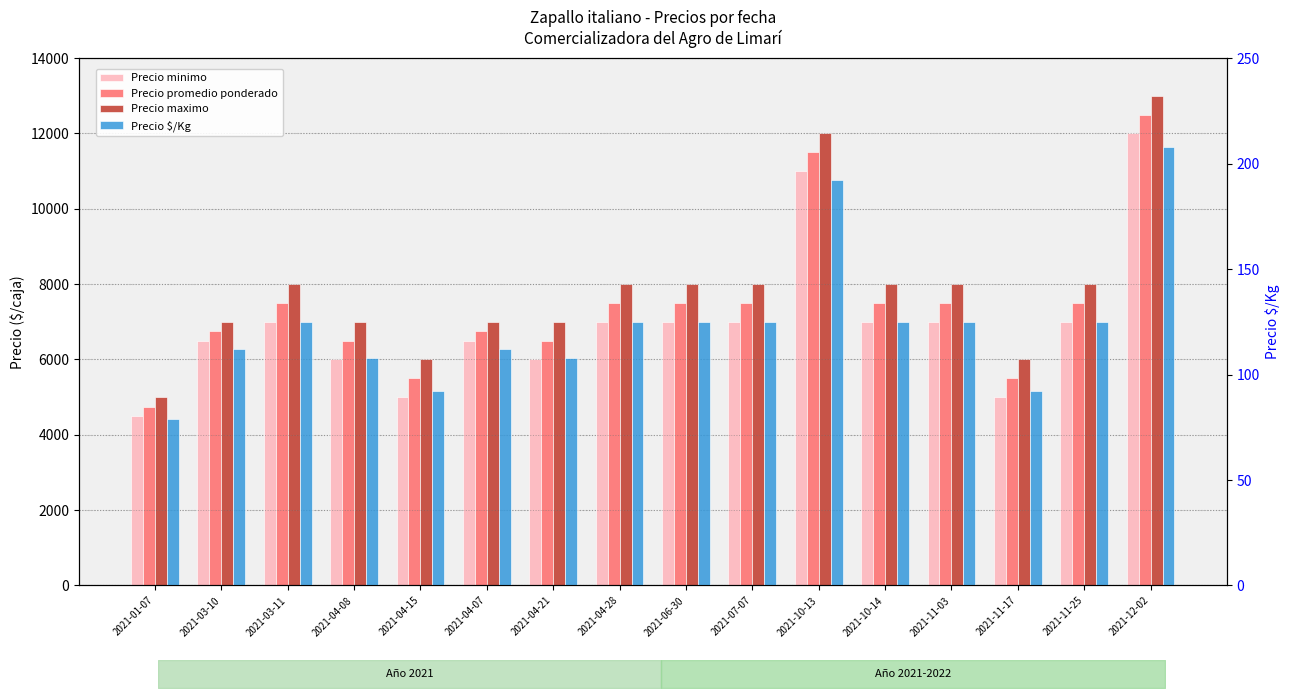

How many data points does each series have?

16